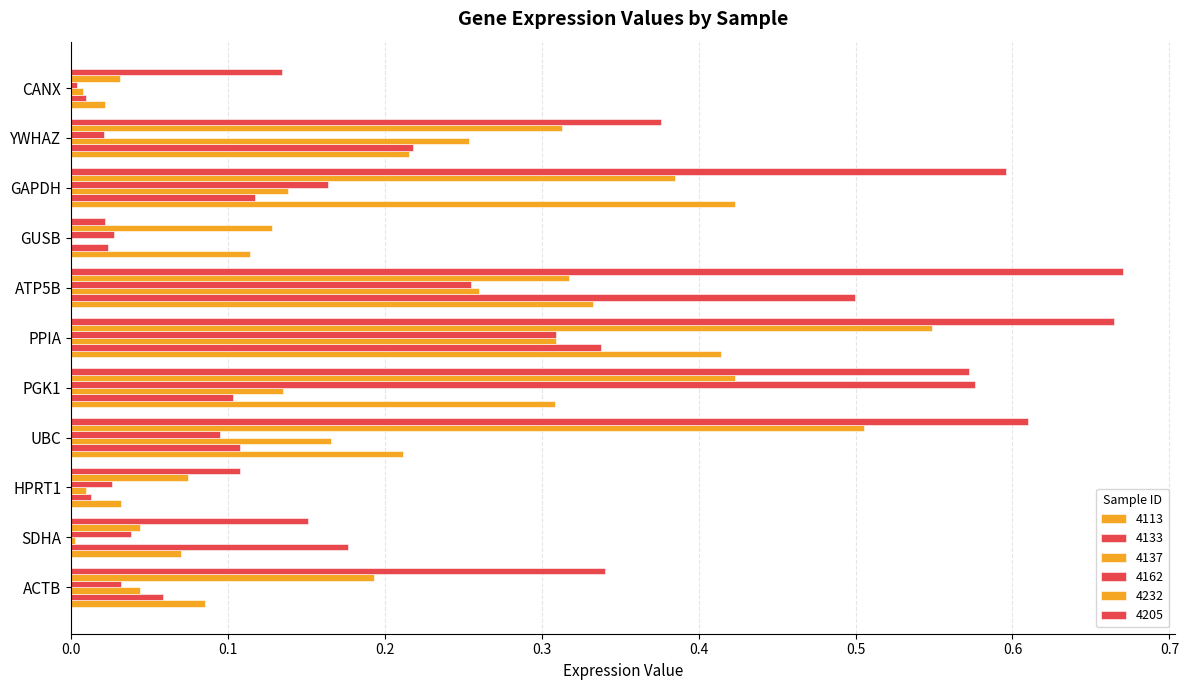

Which series has the largest total across all categories?

4205